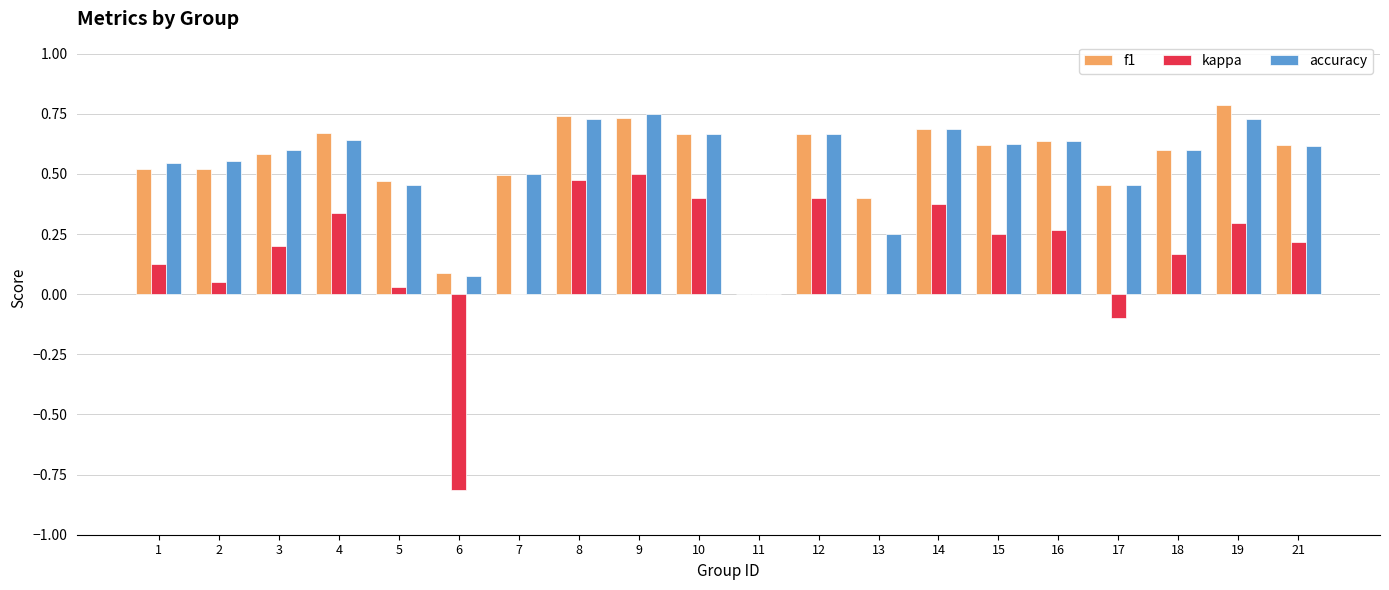

How many groups of bars are there?

20